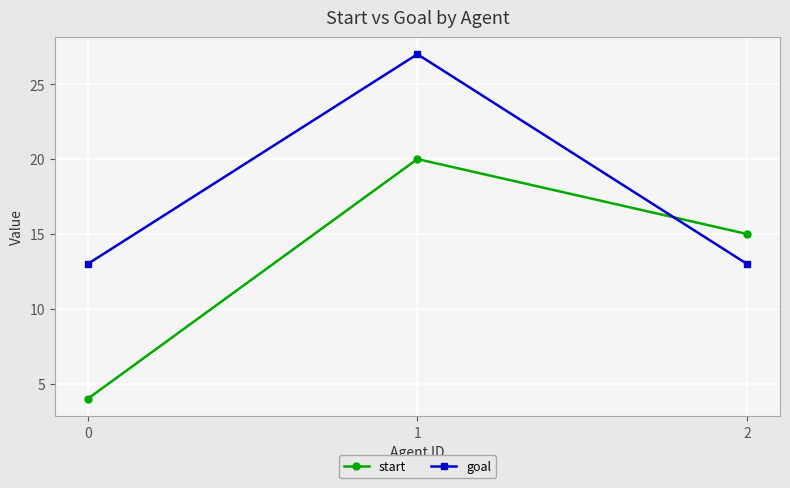

What is the average value of the goal series?

18